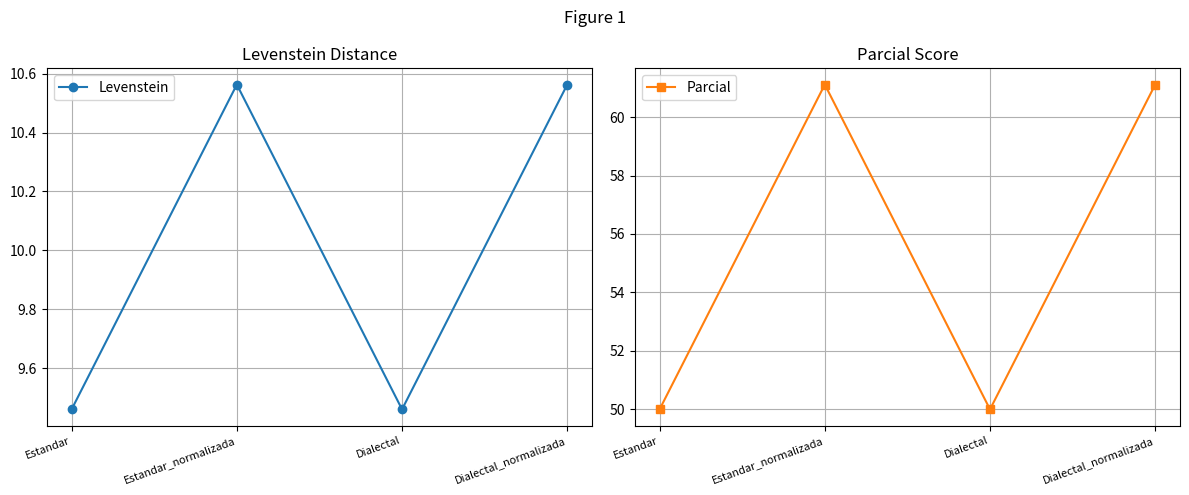

Rank the series at Estandar_normalizada from highest to lowest value.

Parcial, Levenstein